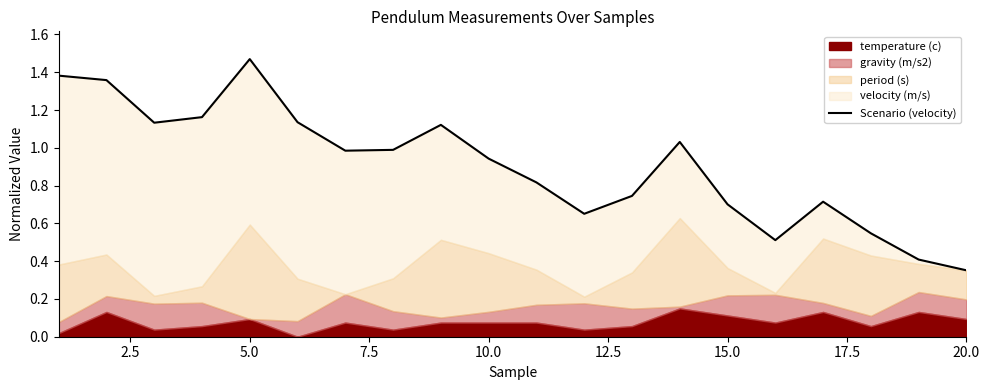

What is the minimum value shown in the chart?

0.4